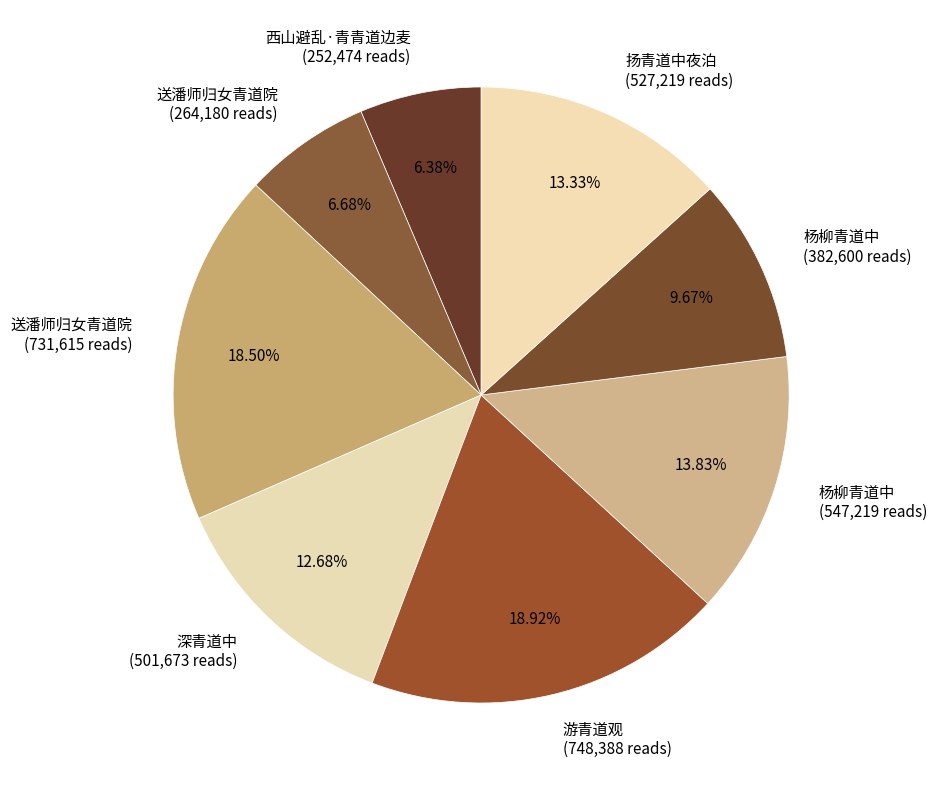

Is the sum of 杨柳青道中 (547,219 reads) and 扬青道中夜泊 (527,219 reads) greater than half?

No